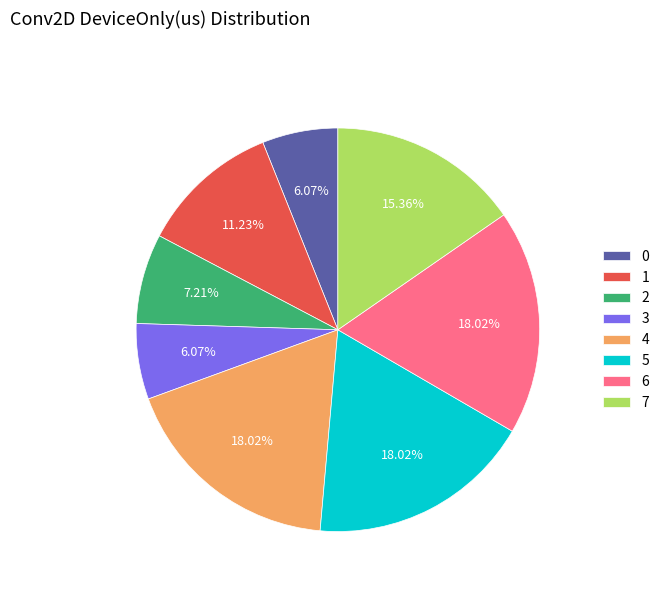

To the nearest percent, what percentage of the pie is 3?

6%